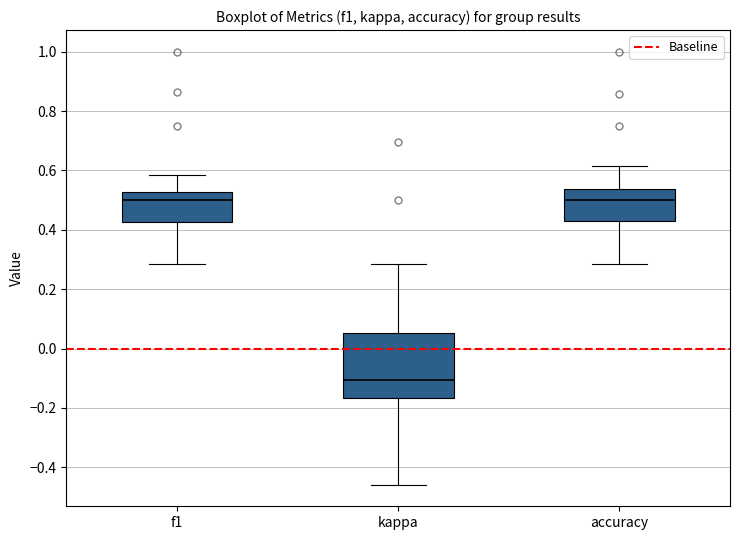

Reading left to right, read every box against the y-axis: the position of its median line, the range the box covers, and the ends of its whiskers. The values are not printed on the chart, so give them approximately, as read against the axis.

f1: median 0.50, box 0.42 to 0.52, whiskers 0.28 to 0.58
kappa: median -0.10, box -0.16 to 0.06, whiskers -0.46 to 0.28
accuracy: median 0.50, box 0.42 to 0.54, whiskers 0.28 to 0.62